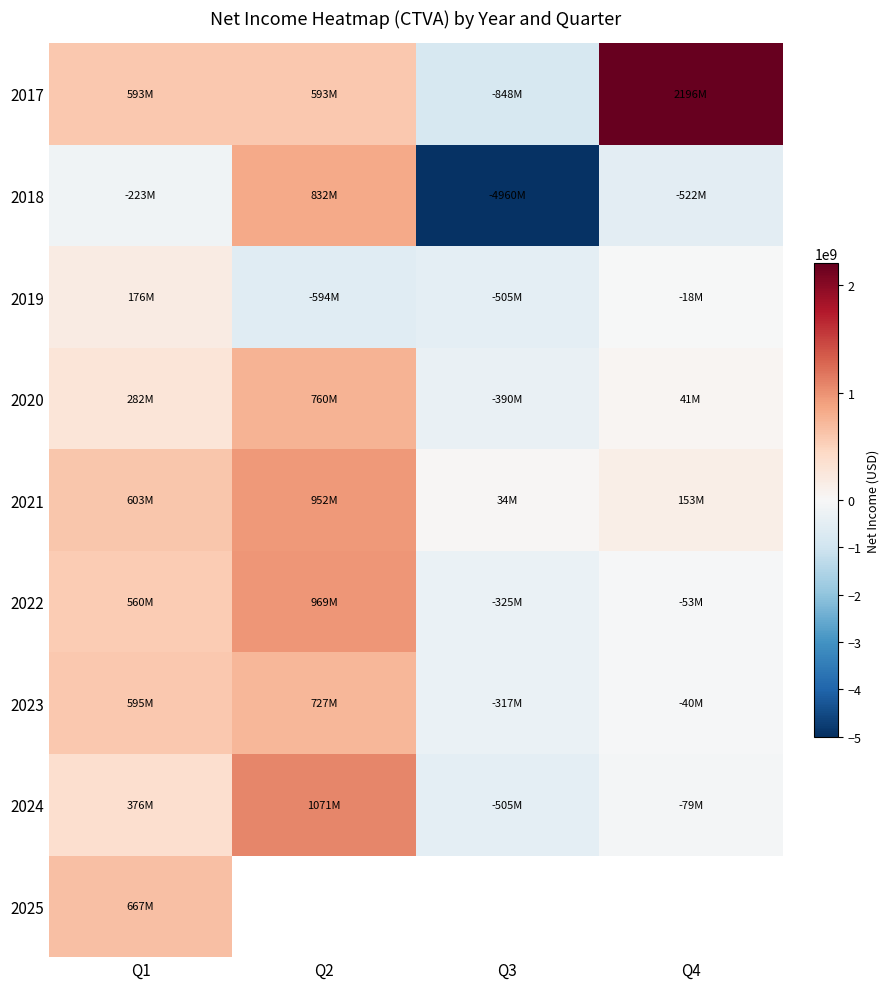

Read the 2020 value at Q2, to the nearest 10.

760000000